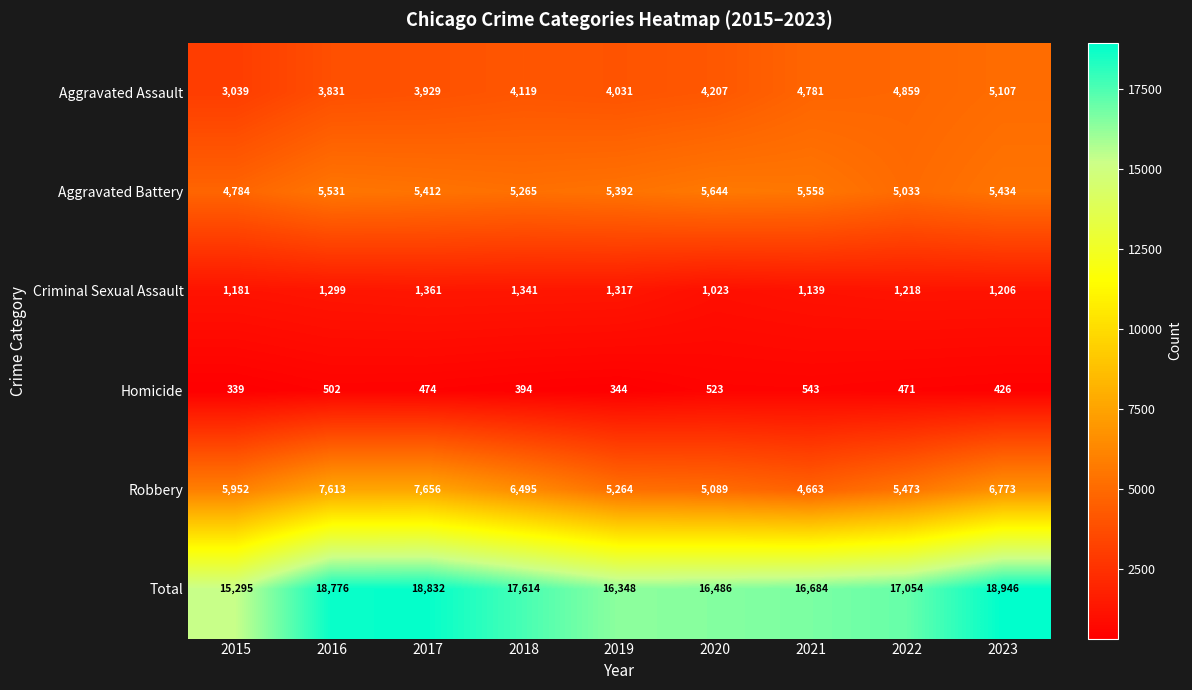

What is the greatest value displayed?

18946